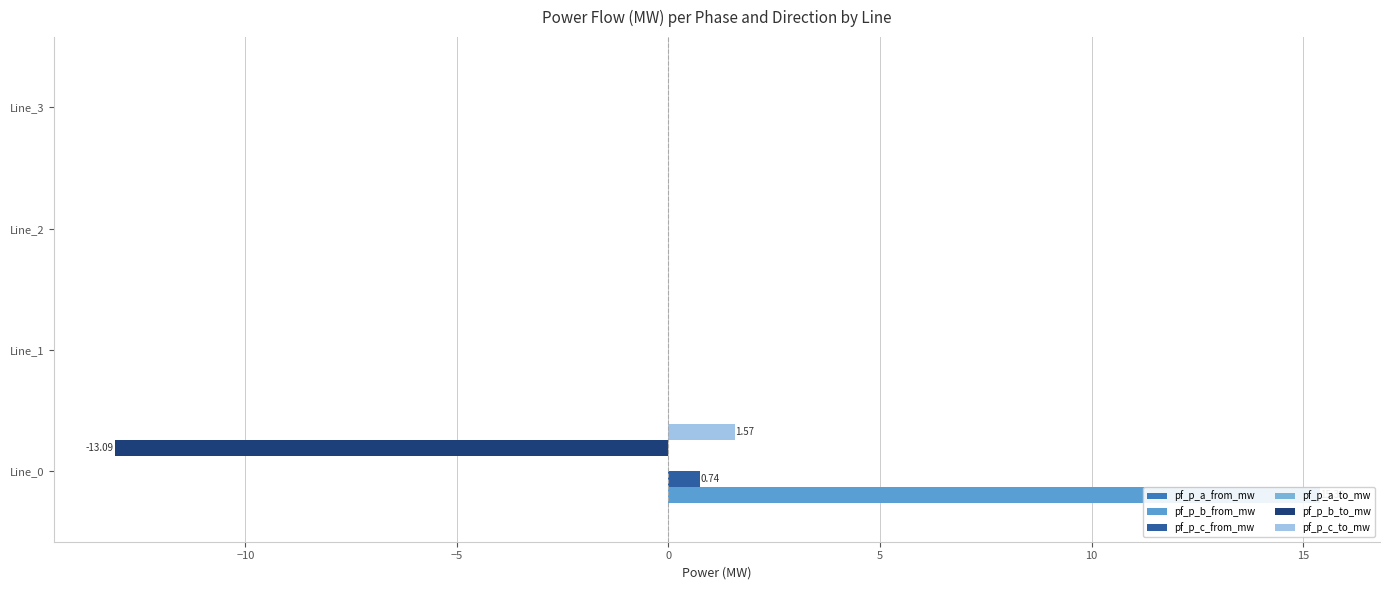

How many groups of bars are there?

4